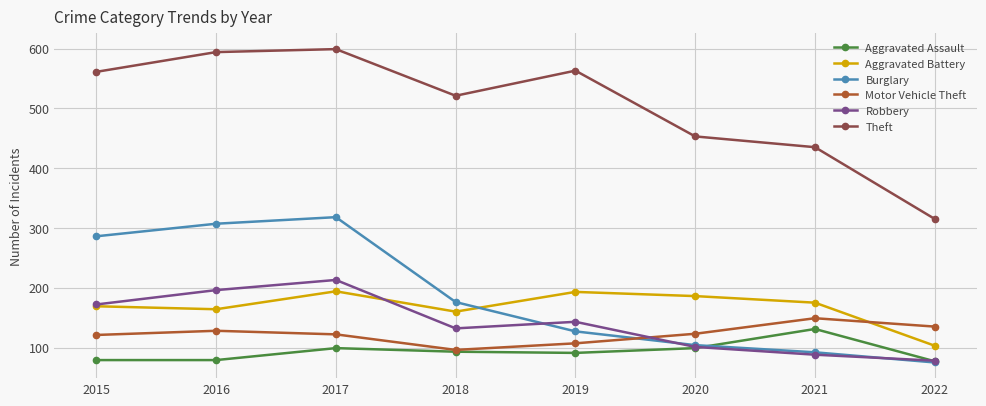

How many interior local valleys does the Robbery series have?

1